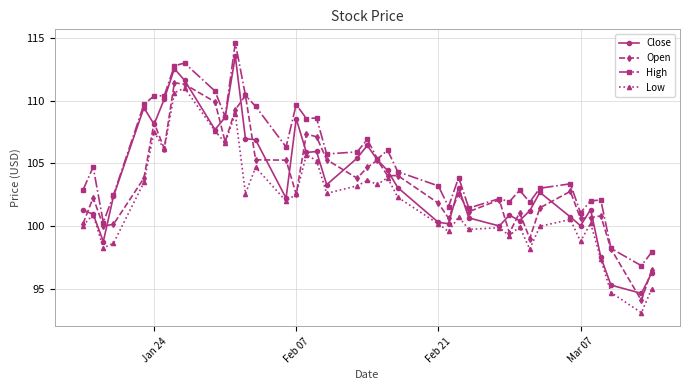

True or false: Close has more than 2 points higher than both neighbors.

True